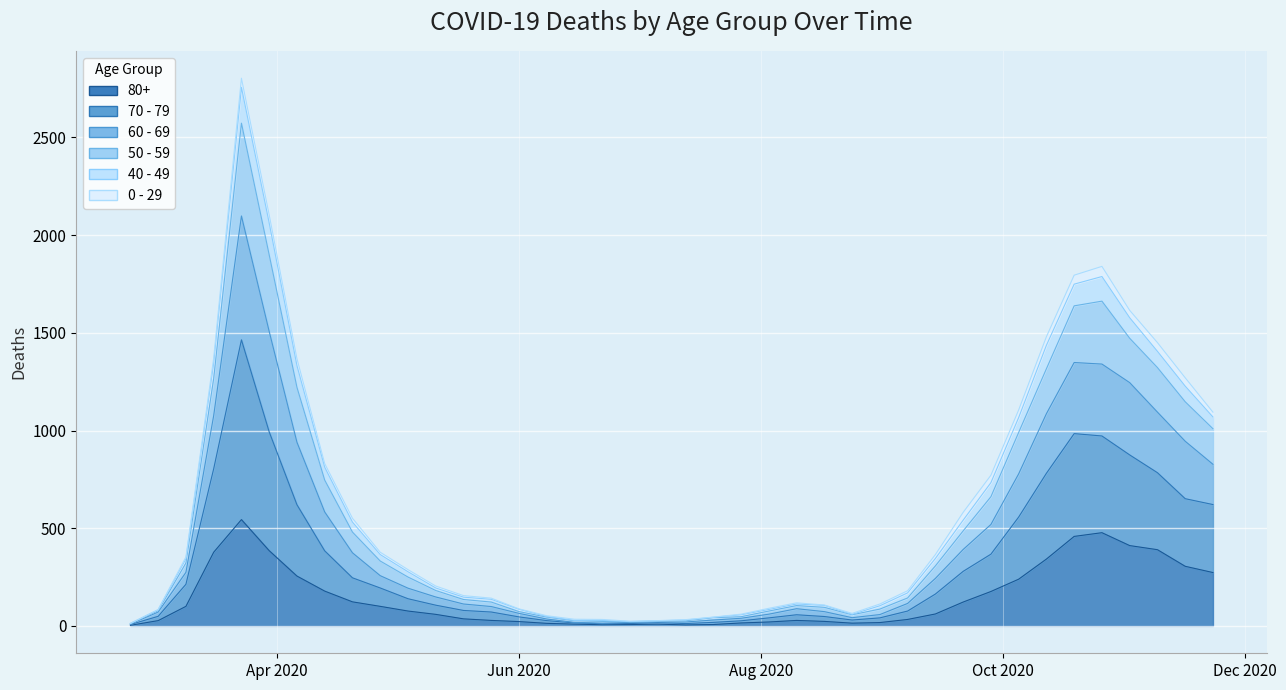

Does the chart display data point markers on the line(s)?

No